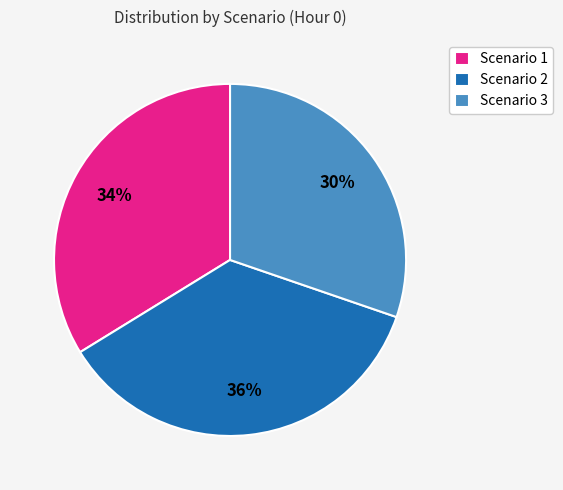

To the nearest percent, what is the difference between the Scenario 1 and Scenario 2 slice percentages?

2%